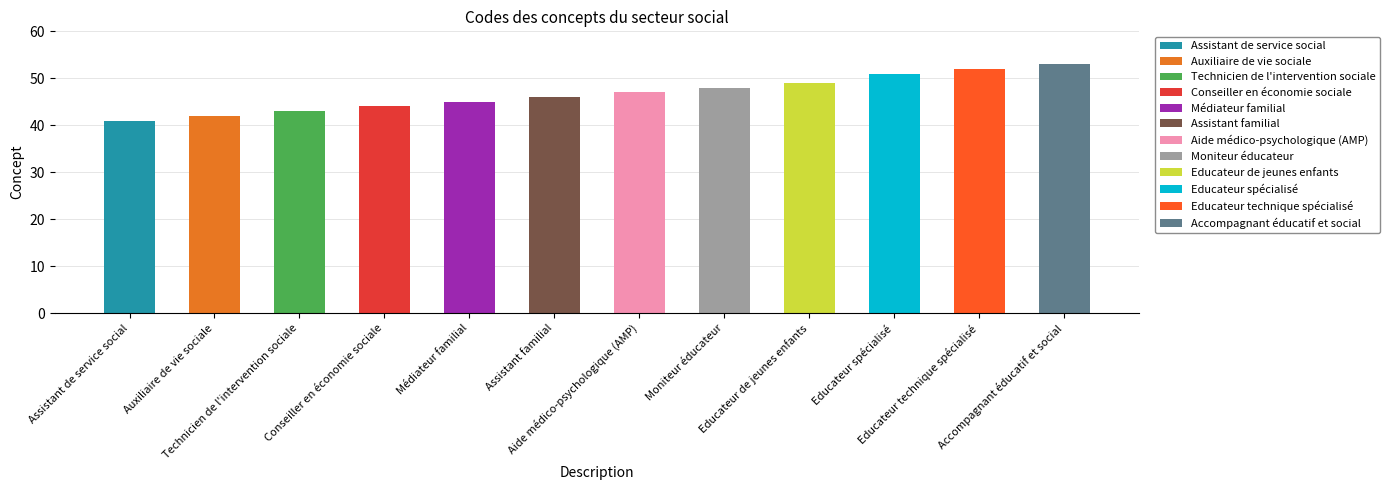

Which category has the lowest value across all series?

Assistant de service social